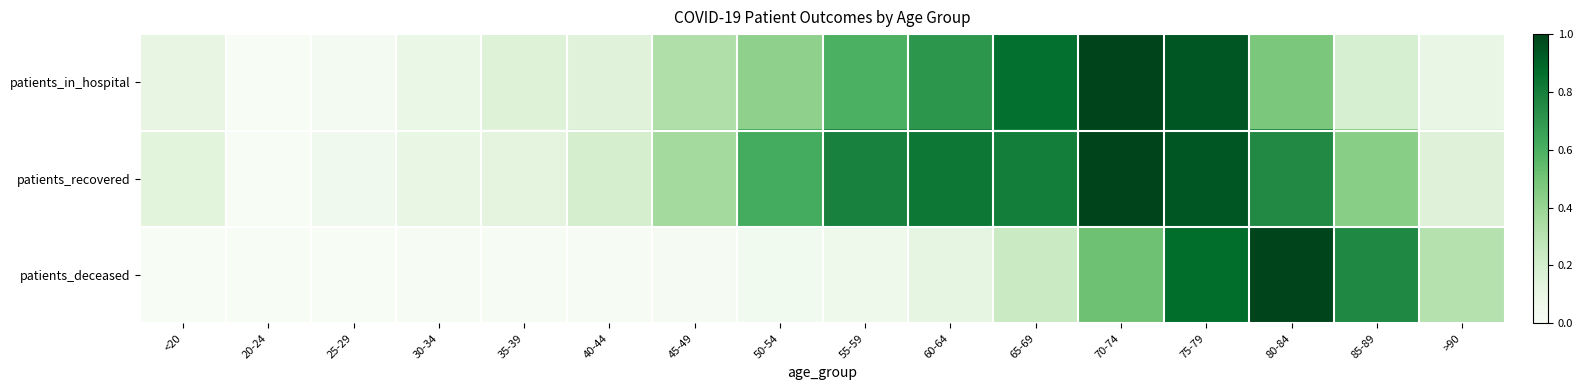

Reading left to right, list all the values displayed in this chart.

patients_in_hospital: <20=0.1	20-24=0.0	25-29=0.0	30-34=0.1	35-39=0.2	40-44=0.1	45-49=0.3	50-54=0.4	55-59=0.6	60-64=0.7	65-69=0.9	70-74=1.0	75-79=0.9	80-84=0.5	85-89=0.2	>90=0.1
patients_recovered: <20=0.1	20-24=0.0	25-29=0.1	30-34=0.1	35-39=0.1	40-44=0.2	45-49=0.4	50-54=0.6	55-59=0.8	60-64=0.8	65-69=0.8	70-74=1.0	75-79=0.9	80-84=0.8	85-89=0.4	>90=0.2
patients_deceased: <20=0.0	20-24=0.0	25-29=0.0	30-34=0.0	35-39=0.0	40-44=0.0	45-49=0.0	50-54=0.0	55-59=0.1	60-64=0.1	65-69=0.2	70-74=0.5	75-79=0.9	80-84=1.0	85-89=0.8	>90=0.3